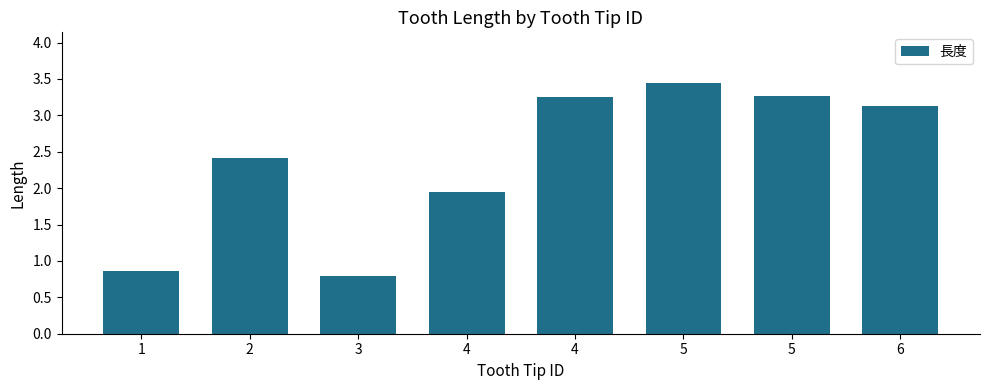

Reading left to right, extract all data points from this chart.

1=0.9	2=2.4	3=0.8	4=1.9	4=3.2	5=3.5	5=3.3	6=3.1